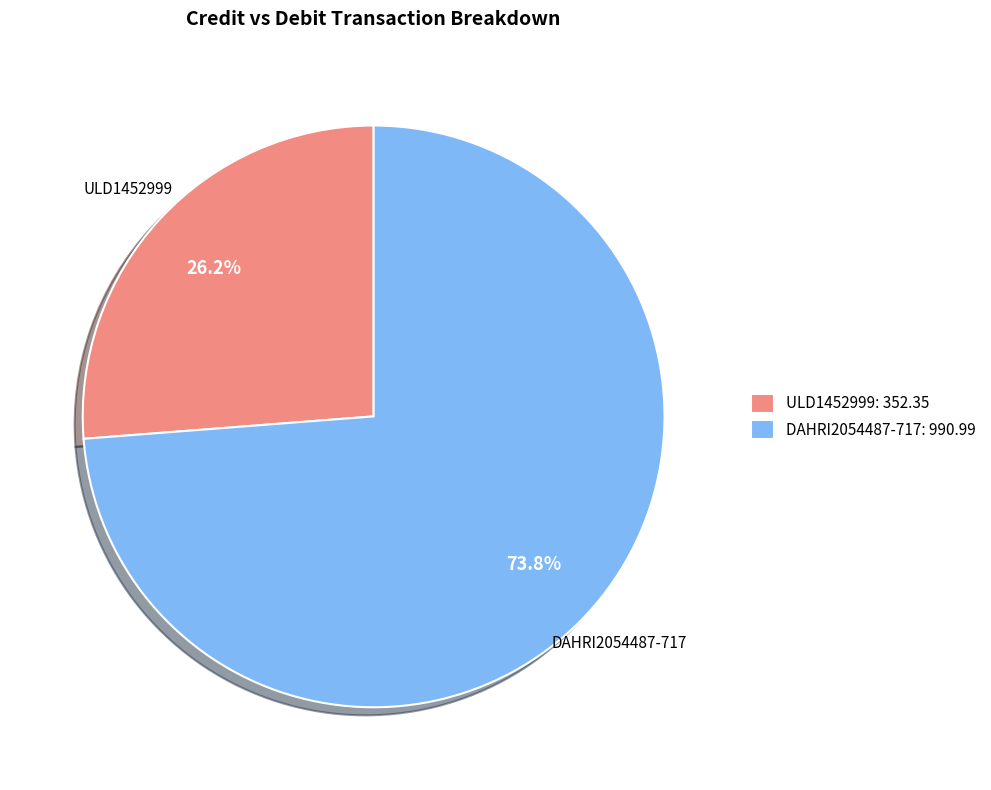

Rank the categories by value from lowest to highest.

ULD1452999, DAHRI2054487-717